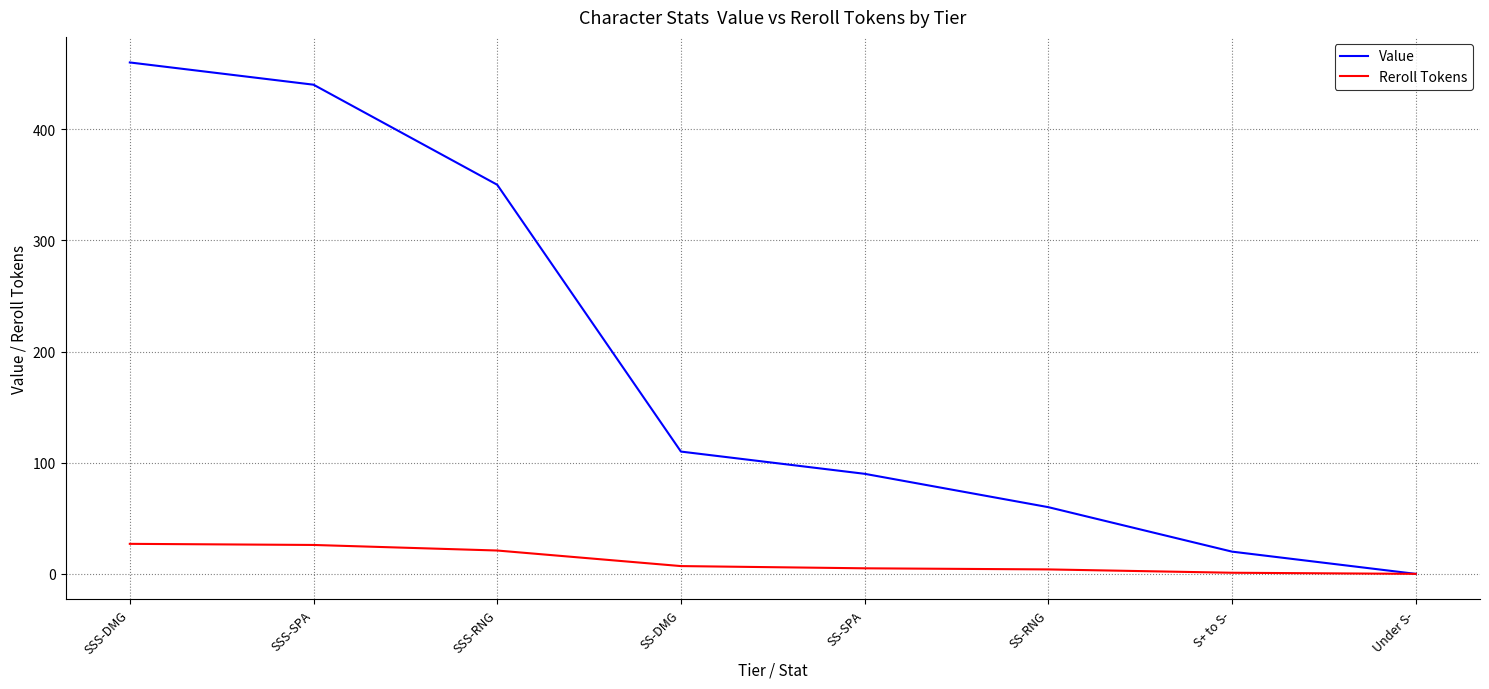

The value of Reroll Tokens at Under S- is 0. True or false?

True